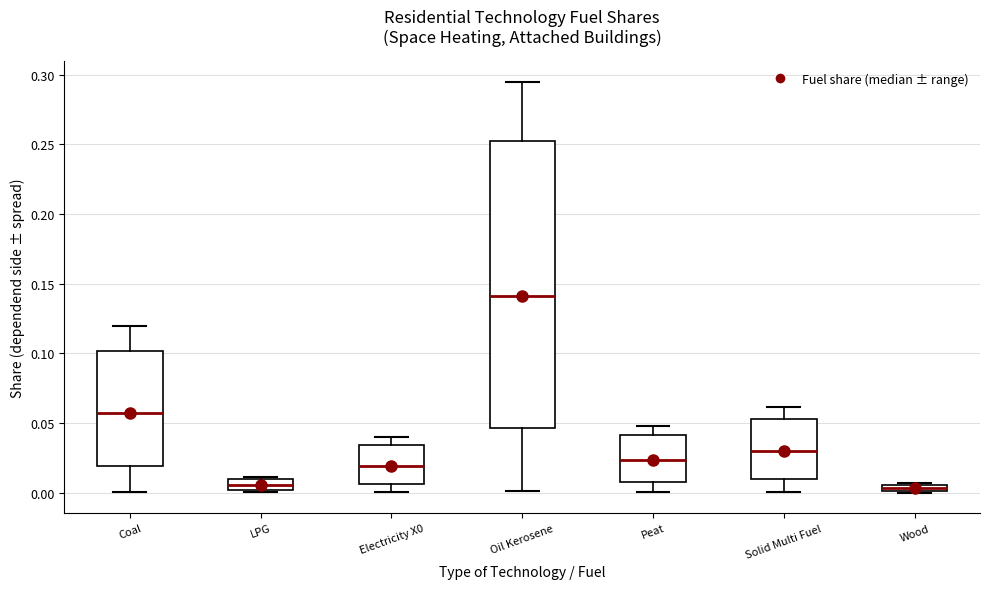

Which box's median line is the highest?

Oil Kerosene